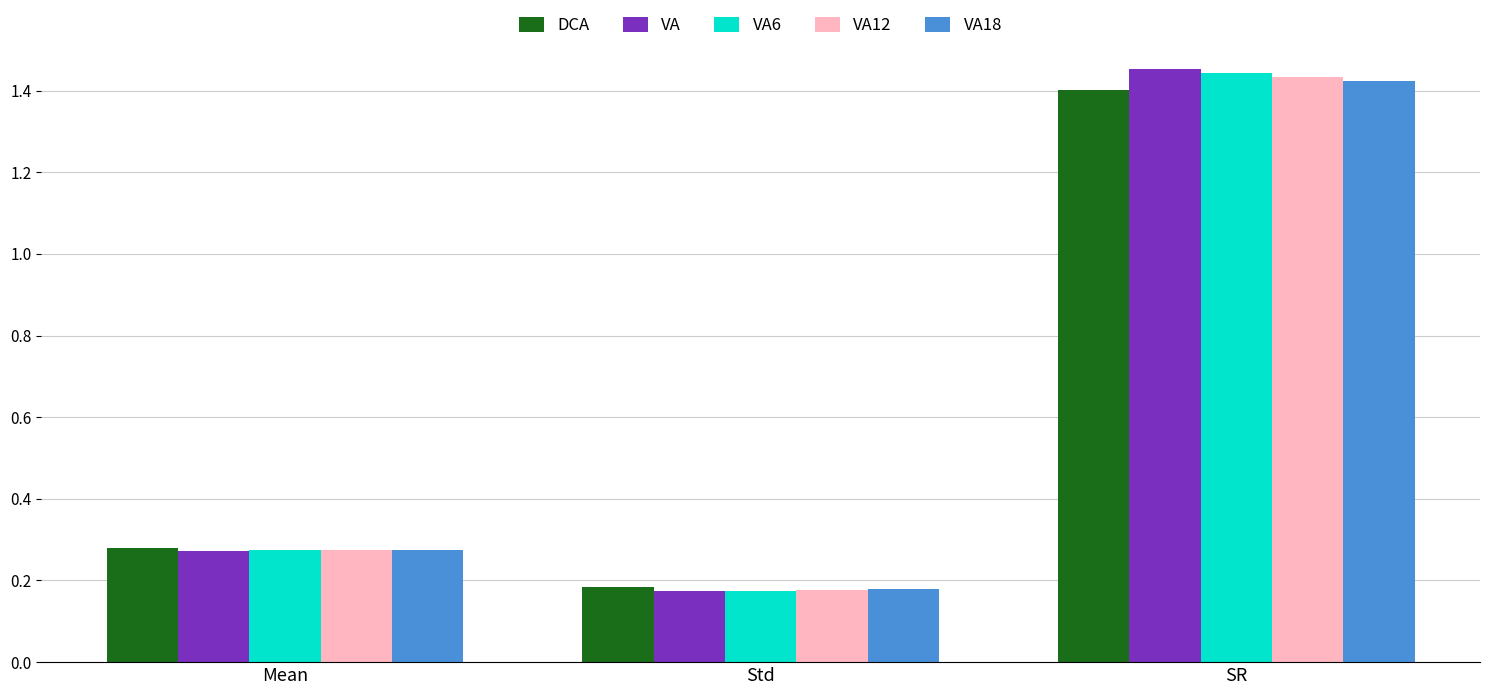

At which label does DCA reach its minimum?

Std